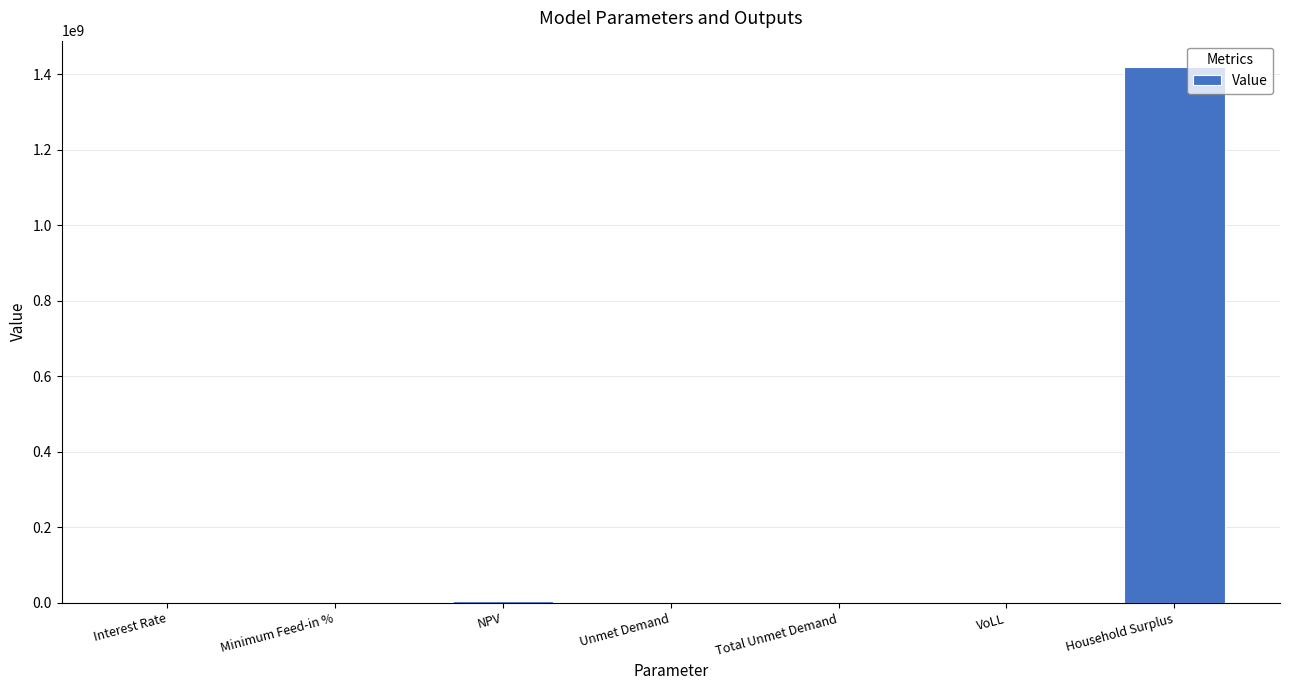

What is the maximum value shown in the chart?

1417936034.1